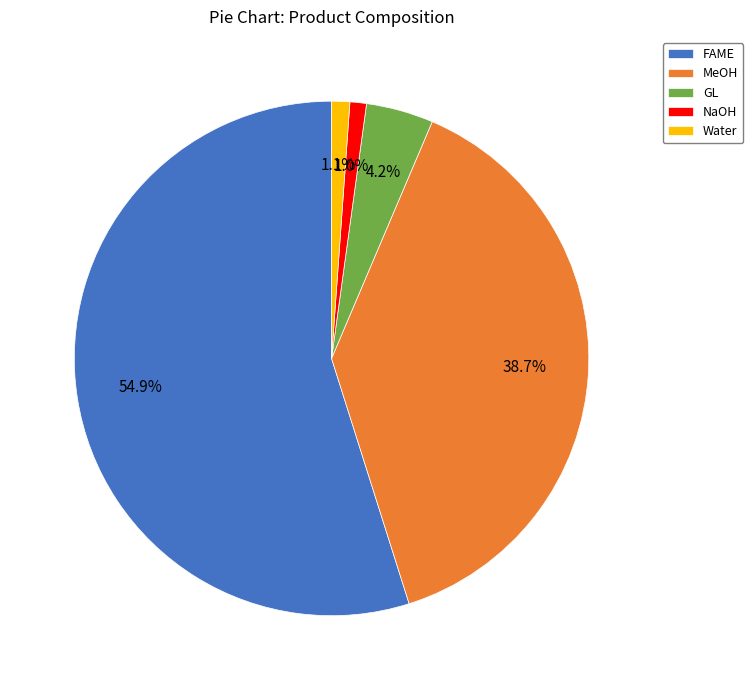

Between FAME and GL, which is larger?

FAME